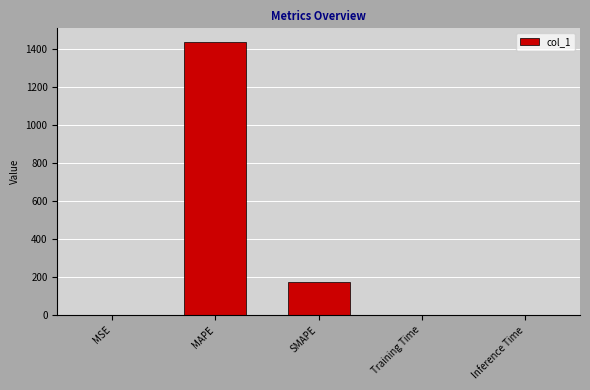

What is the maximum value shown in the chart?

1436.6